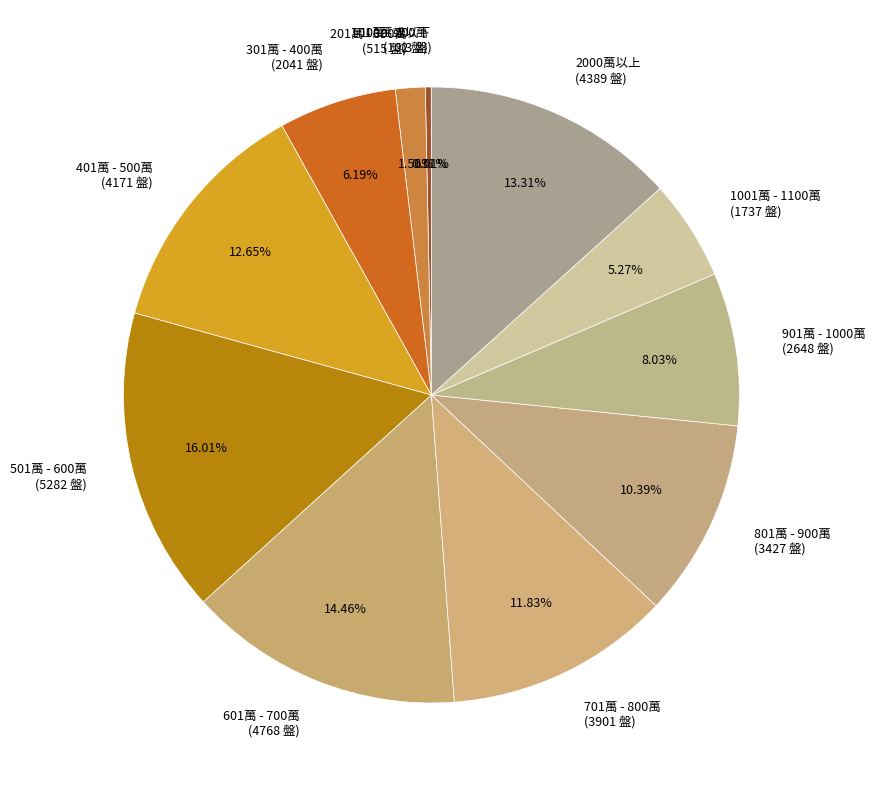

Is 1001萬 - 1100萬 the majority of the pie?

No